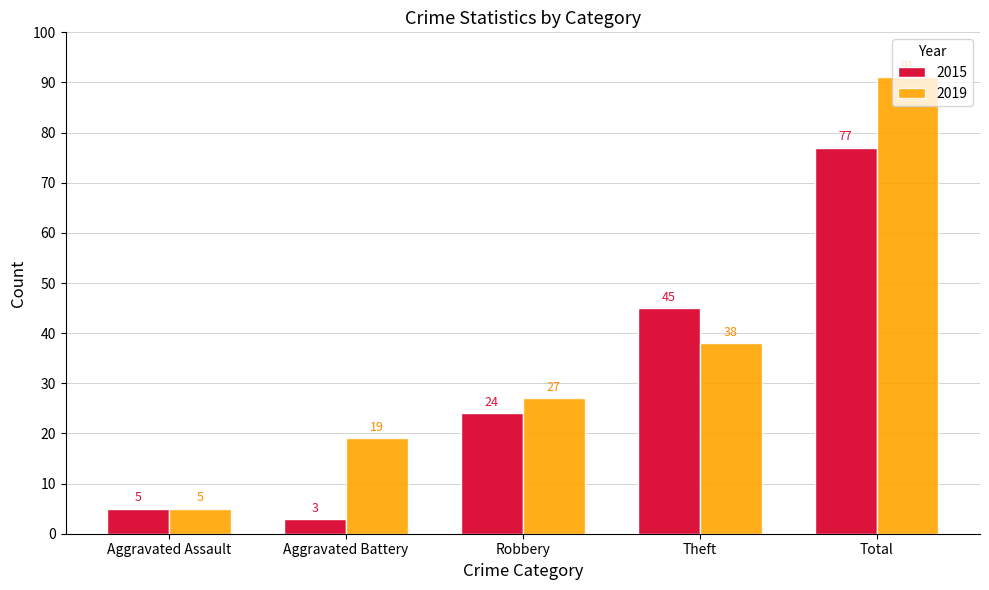

What is the difference between the second highest and minimum values in the 2019 series?

33